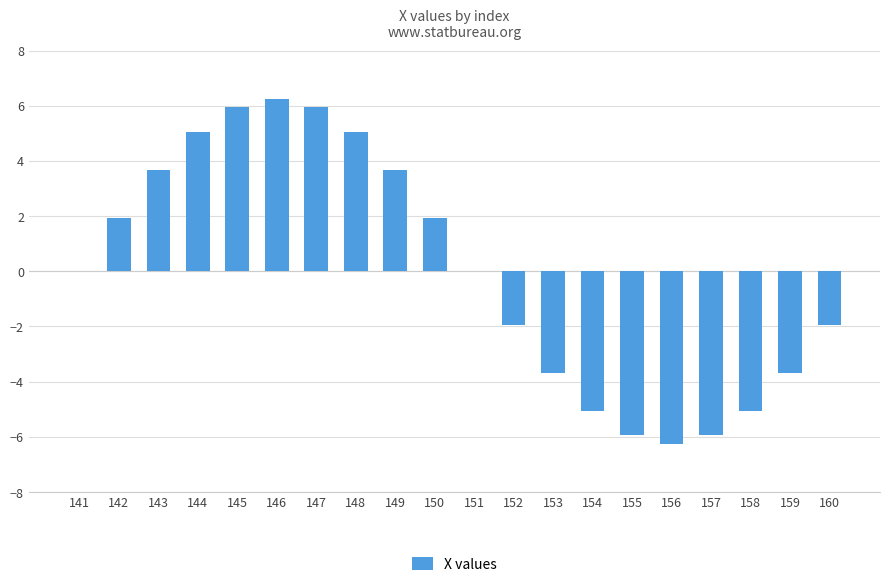

How many distinct data groups are displayed?

1